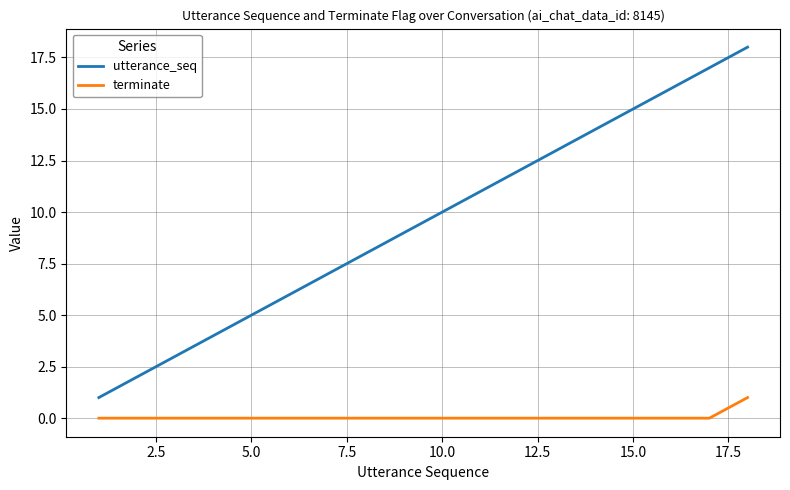

What is the difference between the maximum and minimum values in the utterance_seq series?

17